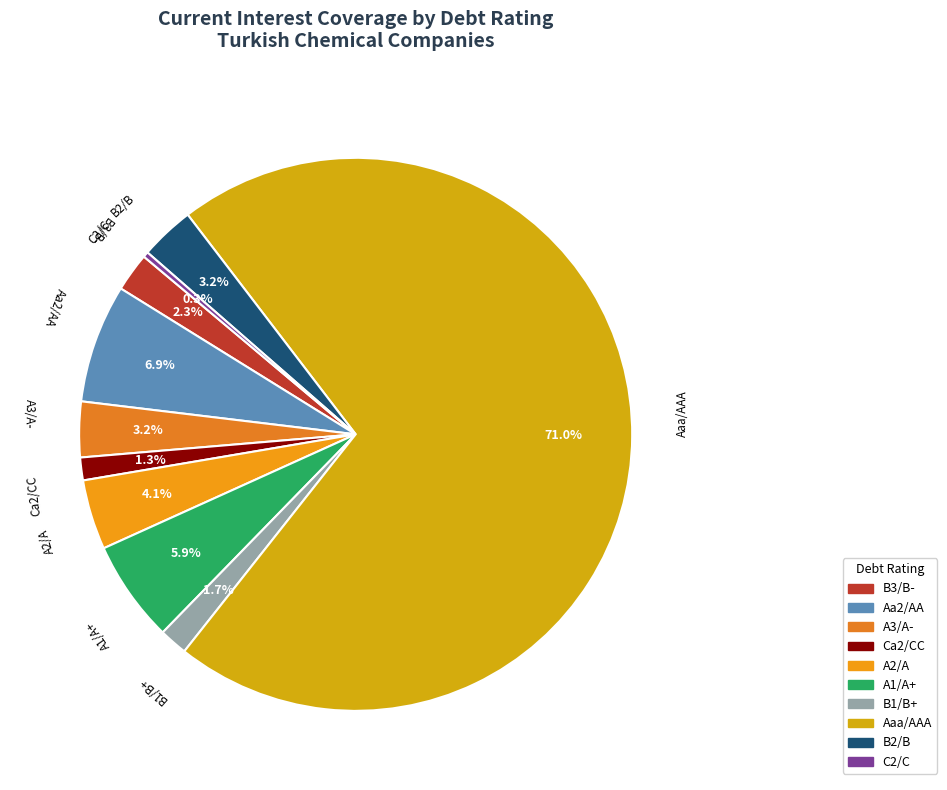

Is there any slice that represents more than half of the pie?

Yes